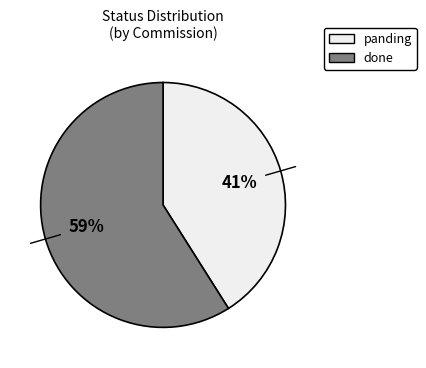

Does any single category account for the majority?

Yes